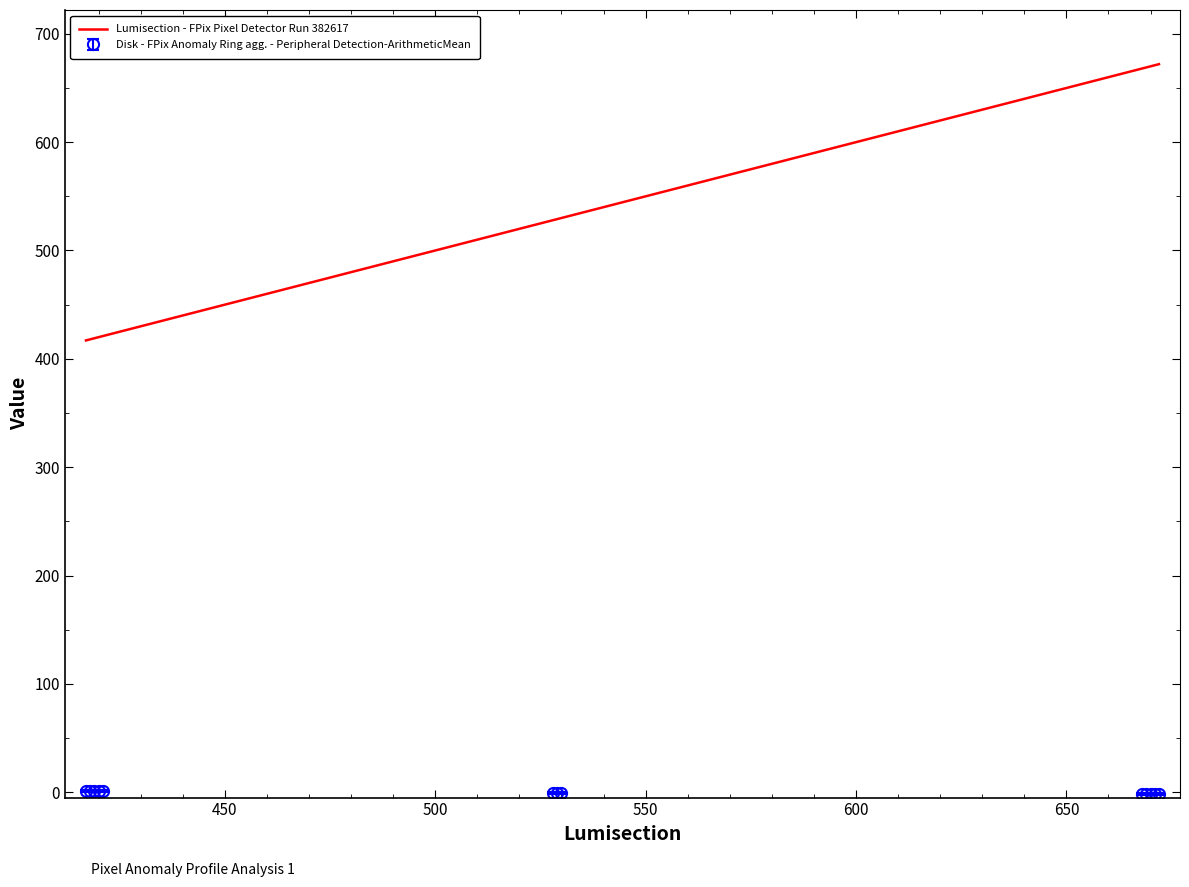

Which series has the largest range (max minus min)?

Lumisection - FPix Pixel Detector Run 382617